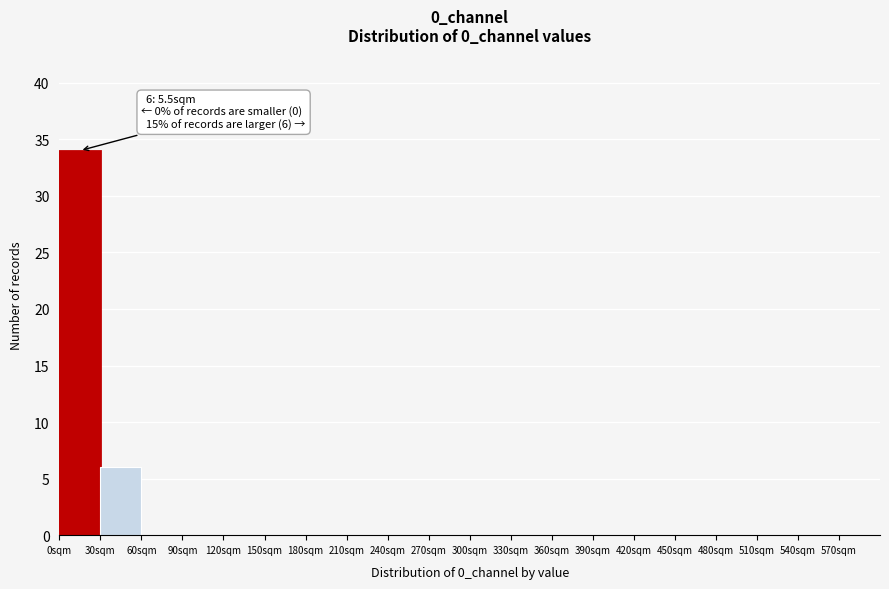

Which range on the x-axis has the tallest bar?

0 to 30